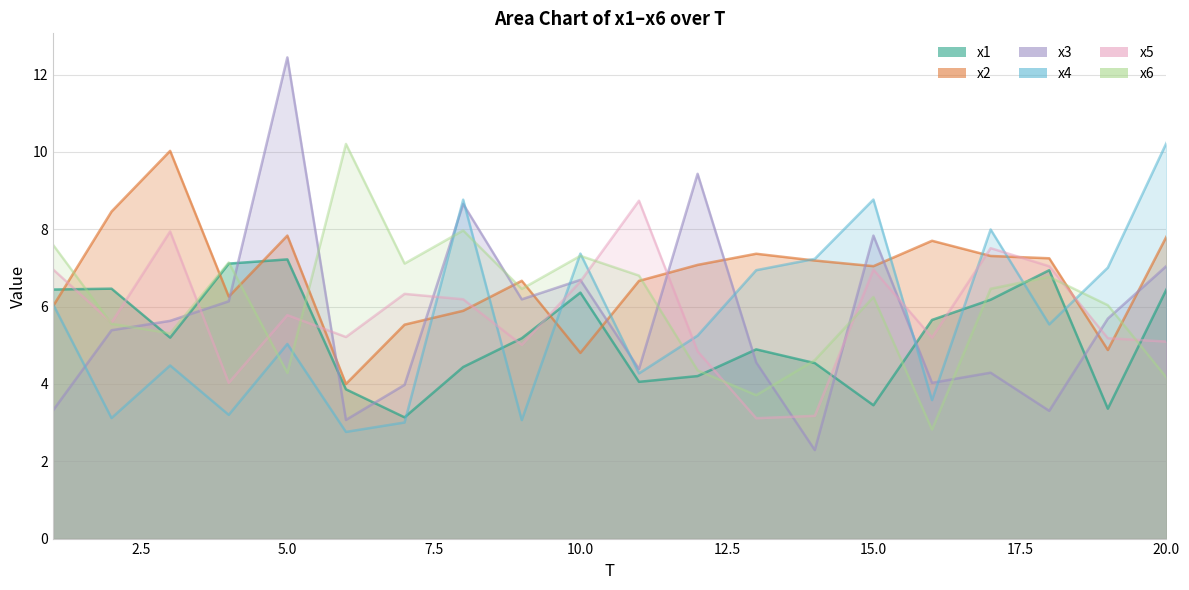

How many interior local valleys does the x1 series have?

5